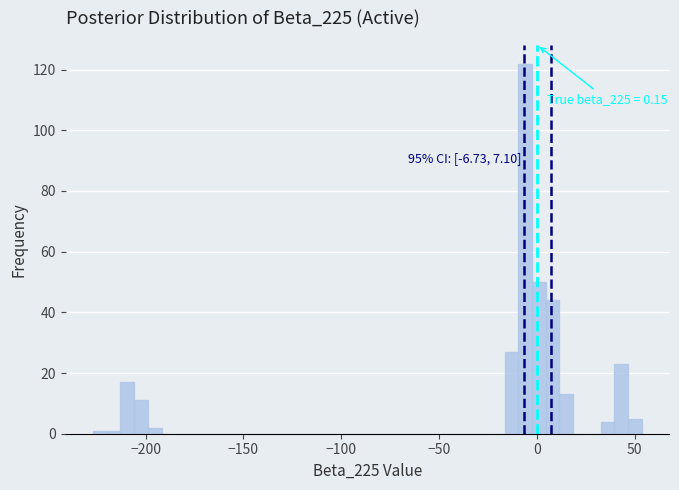

Around what value on the x-axis is the tallest bar? Give the approximate position of its centre, as read against the axis.

-5